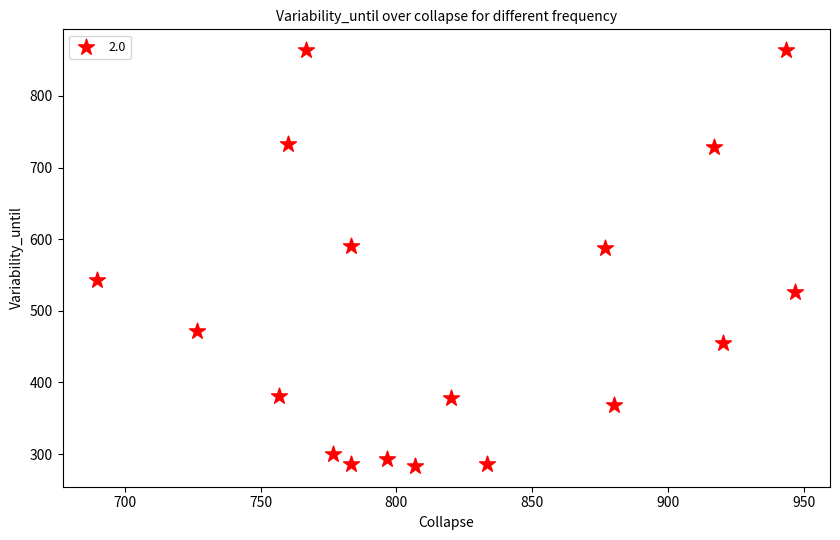

What is the range of X values (max minus min)?

256.7